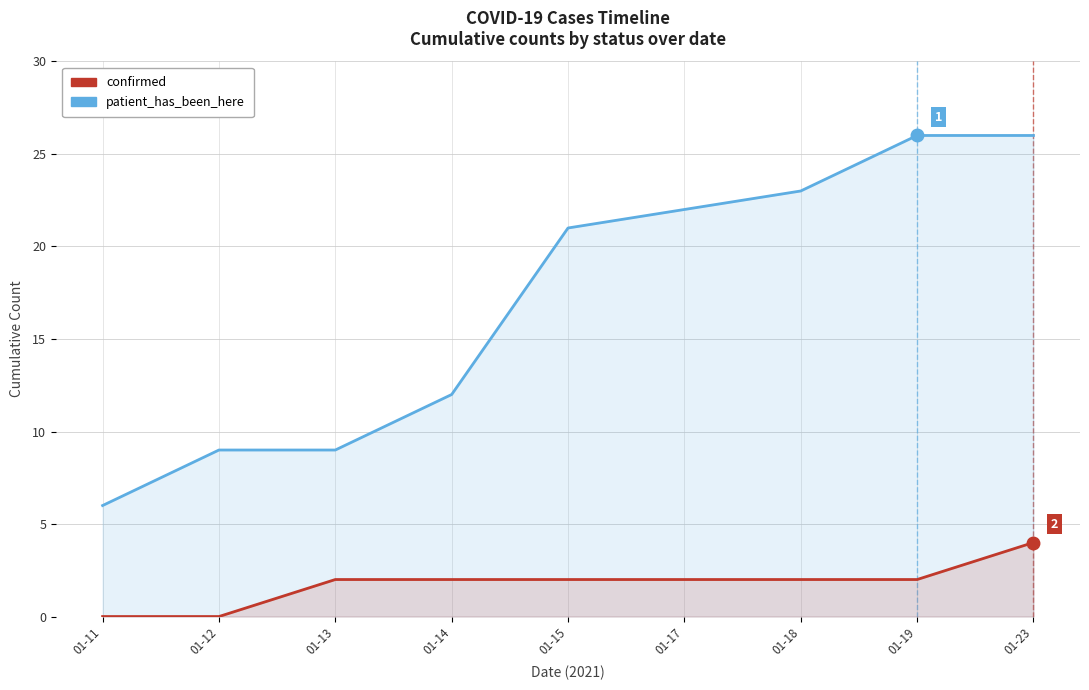

What is the value of the patient_has_been_here point at the 3rd from the left?

9